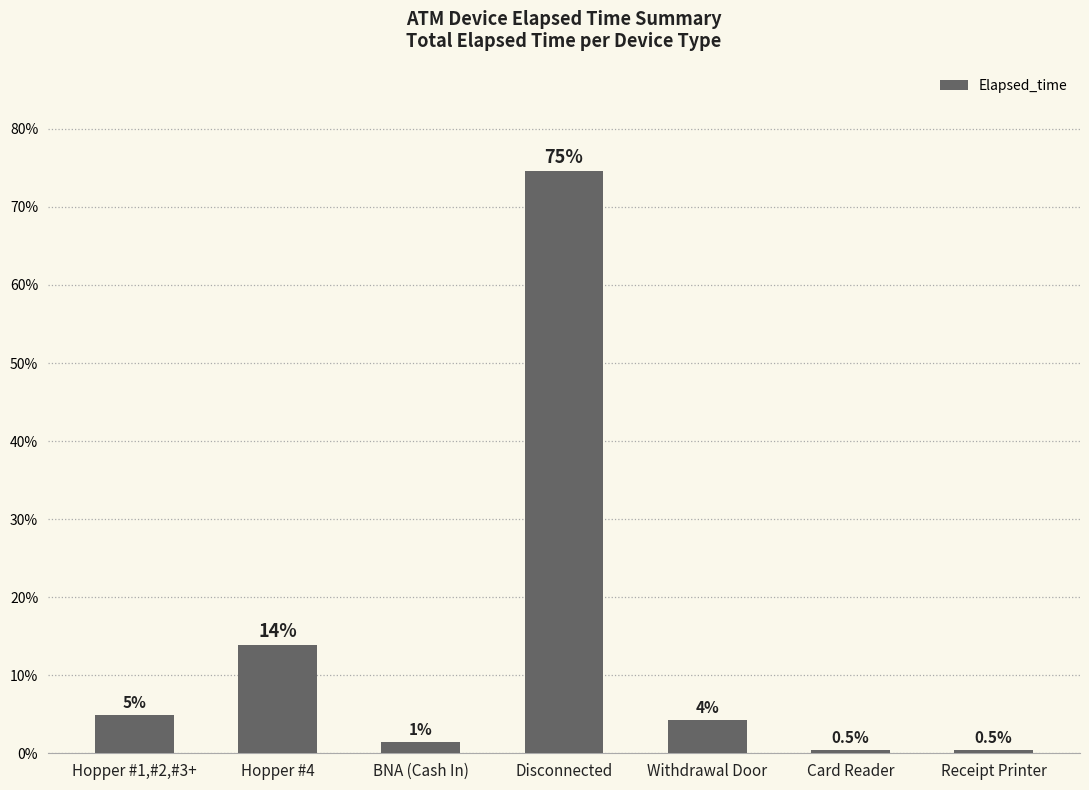

What is the difference between the second highest and second lowest values?

13.5